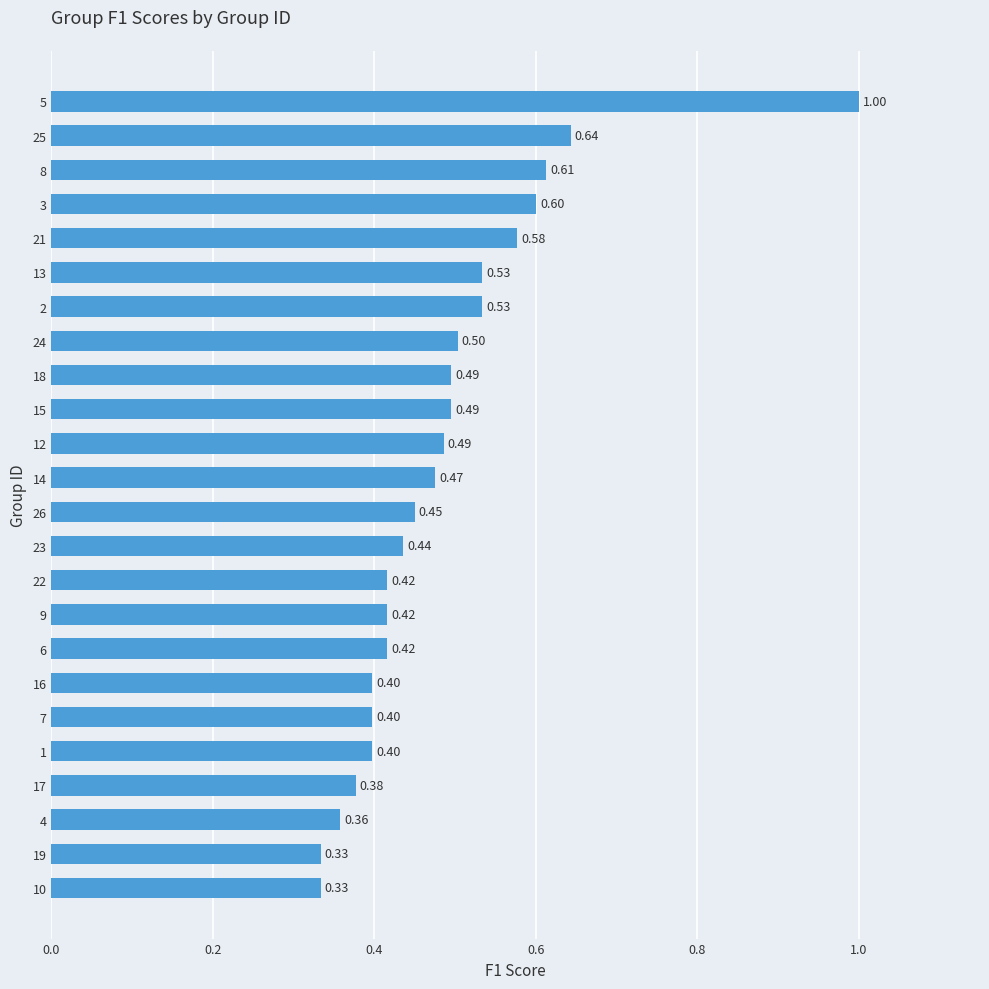

What is the difference between the values at 21 and 13?

0.0